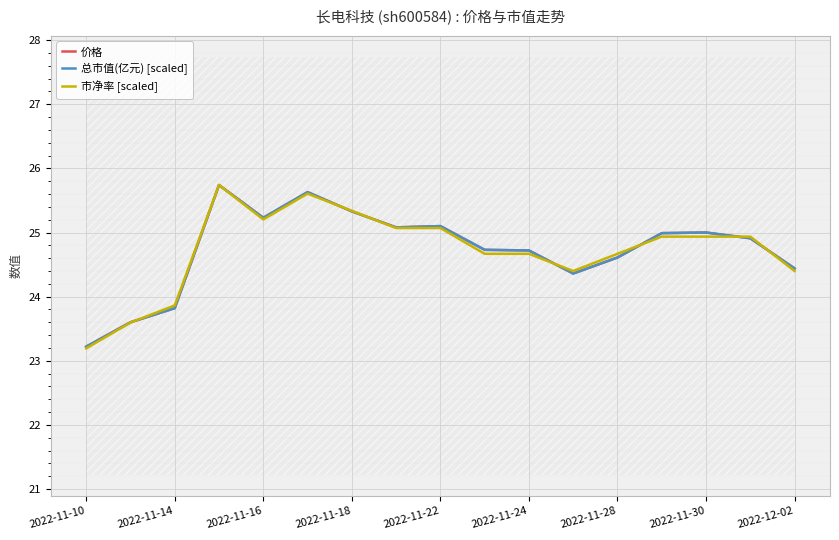

True or false: 市净率 [scaled] has a value of 24.9 at 2022-11-30.

True